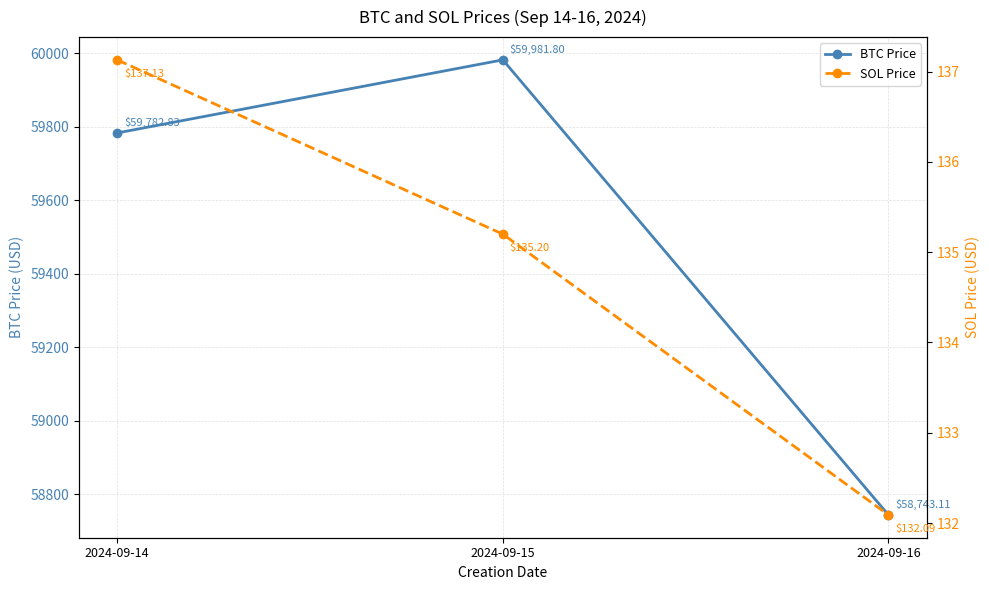

What is the value of the SOL Price point at the 2nd from the left?

135.2